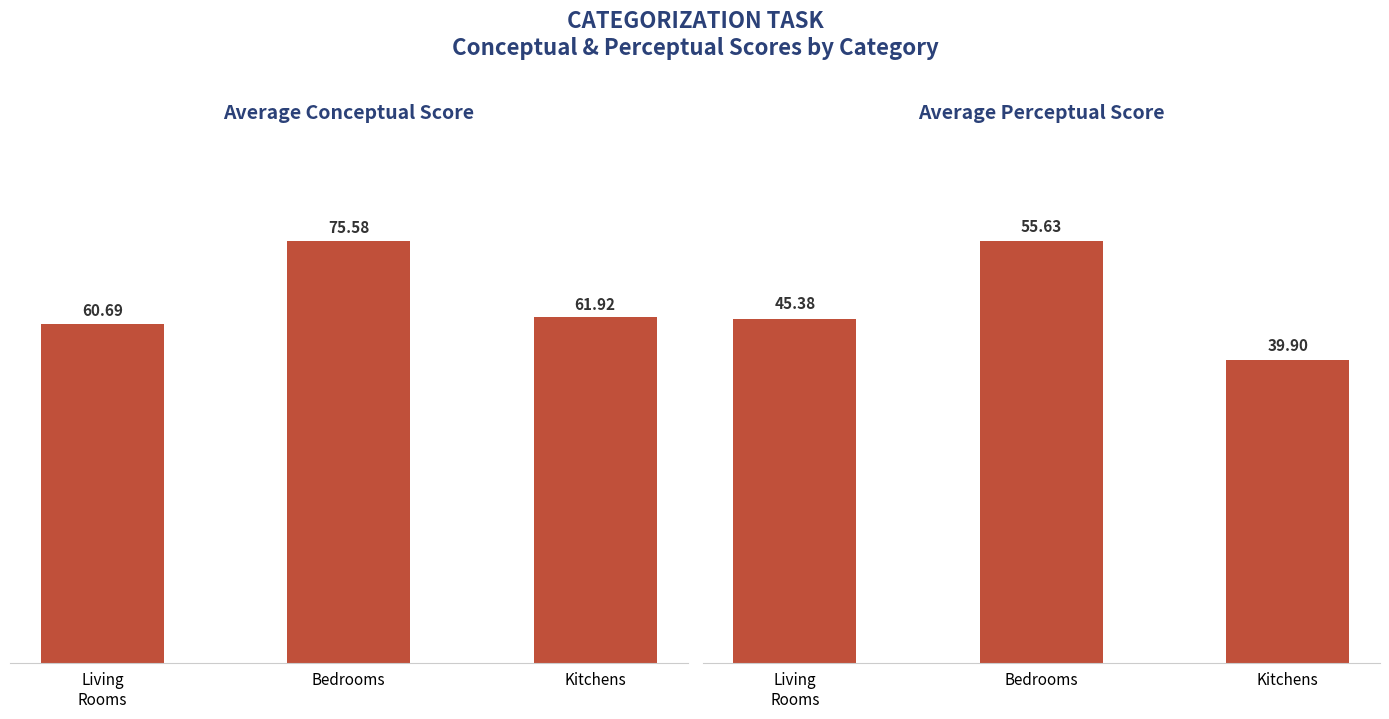

Which category has the highest value in the Conceptual series?

Bedrooms